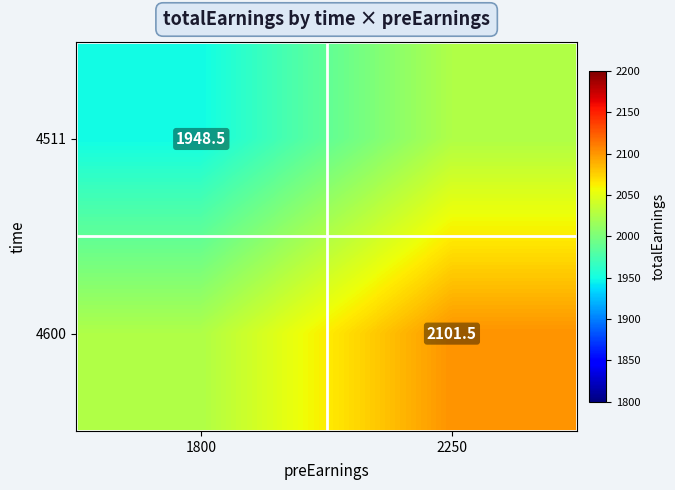

At which category is the sum across all series the highest?

2250